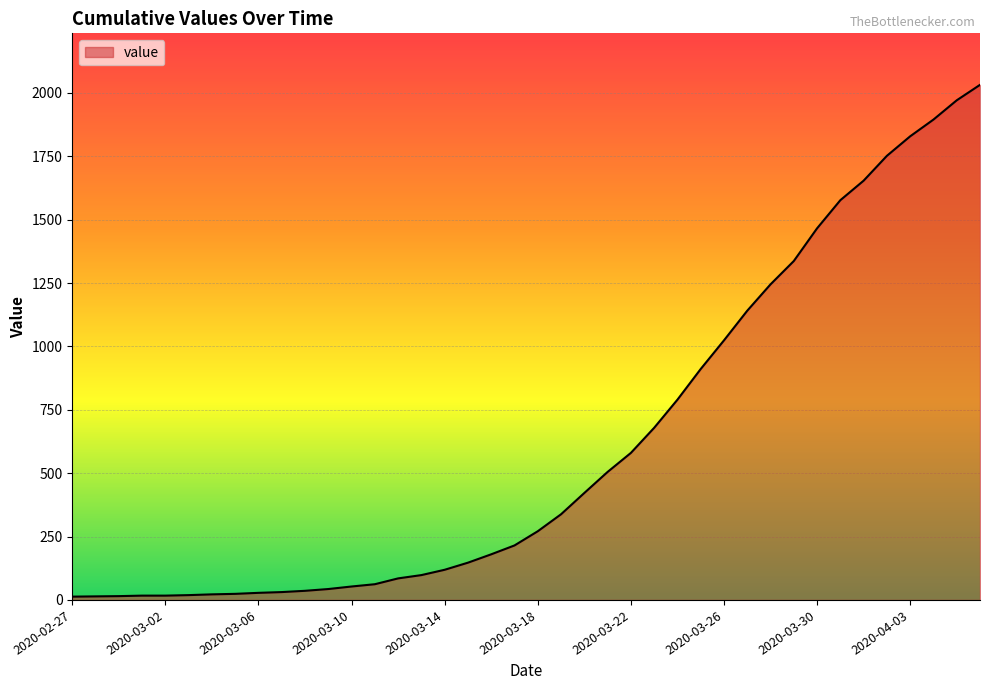

How many lines are shown in the chart?

1